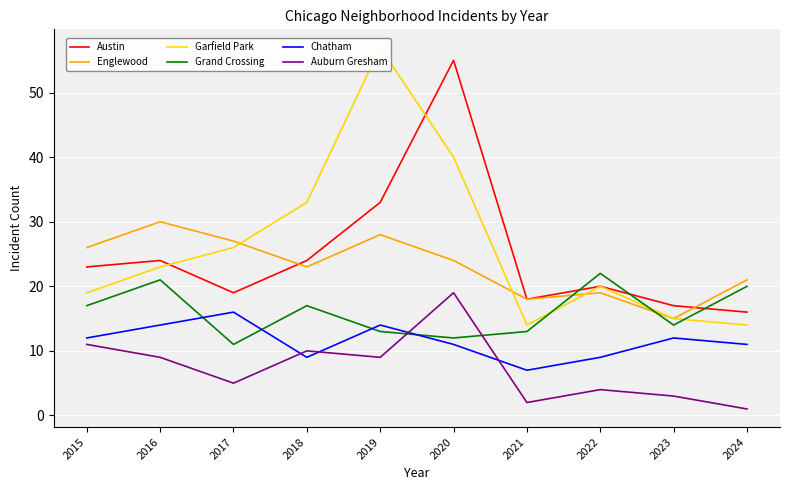

True or false: Auburn Gresham has a value of 2 at 2017.

False